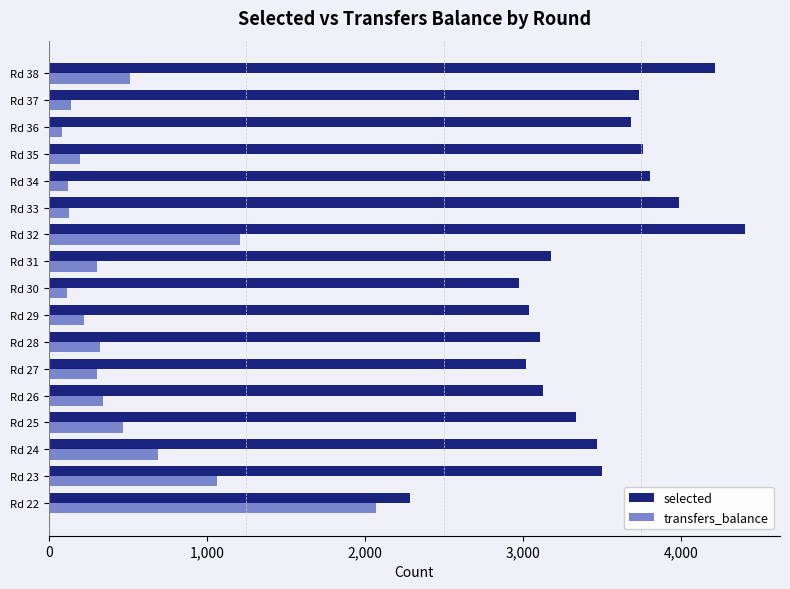

List the series in order of their overall mean, lowest first.

transfers_balance, selected